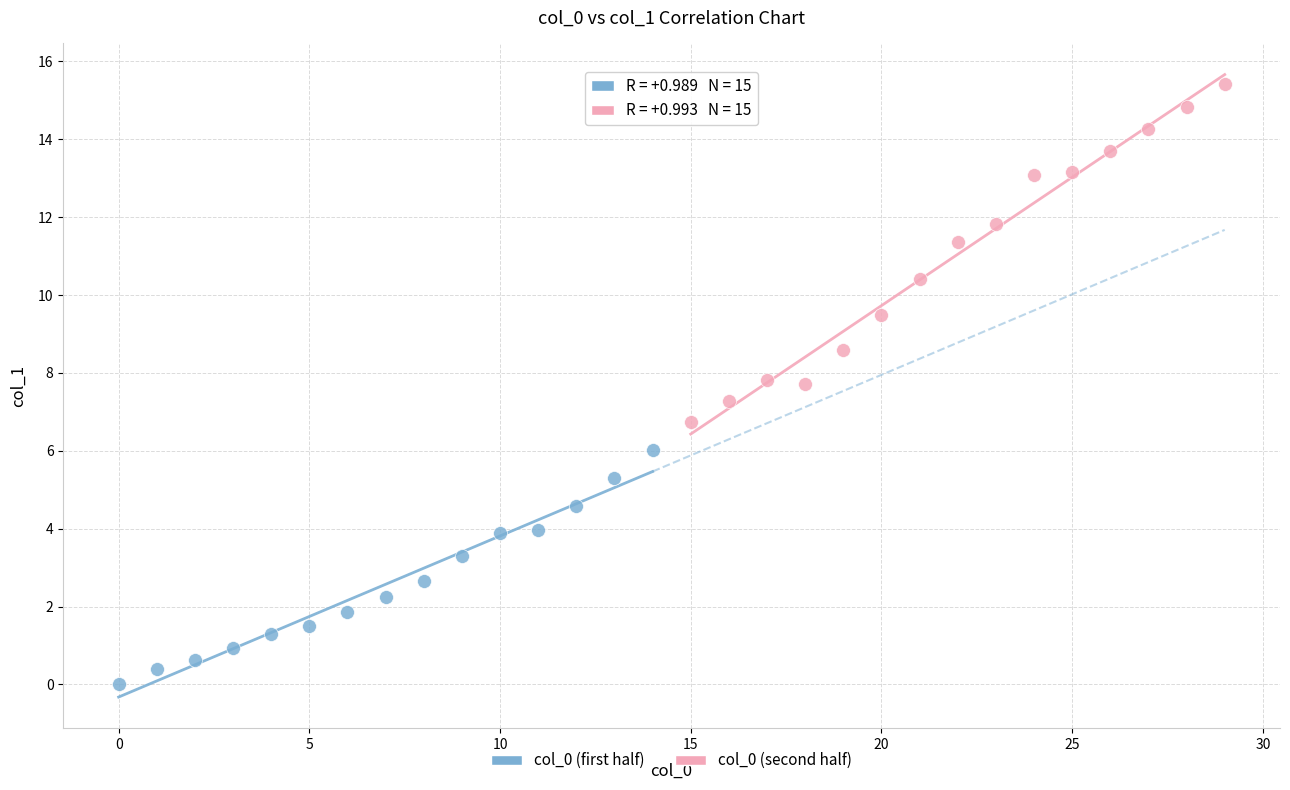

Which series contains the highest Y value?

col_0 (second half)